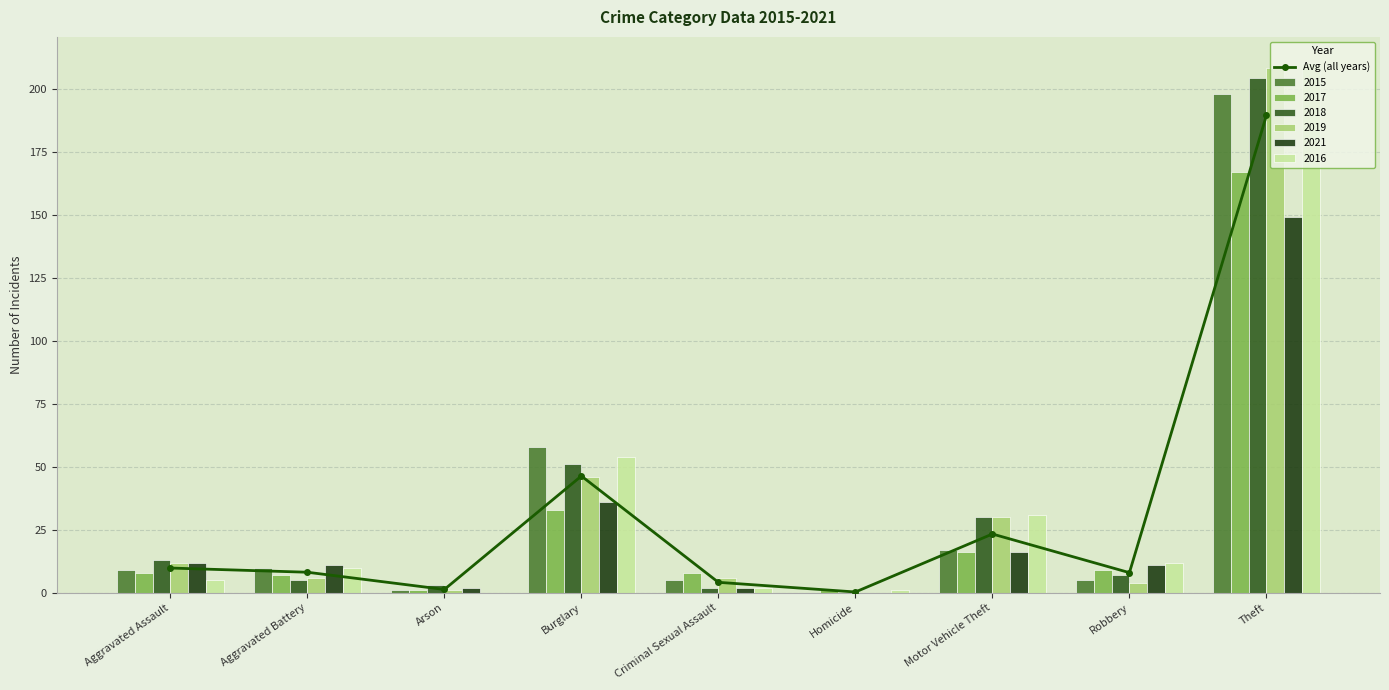

List the labels in order of value, largest first.

Theft, Burglary, Motor Vehicle Theft, Aggravated Assault, Aggravated Battery, Robbery, Criminal Sexual Assault, Arson, Homicide